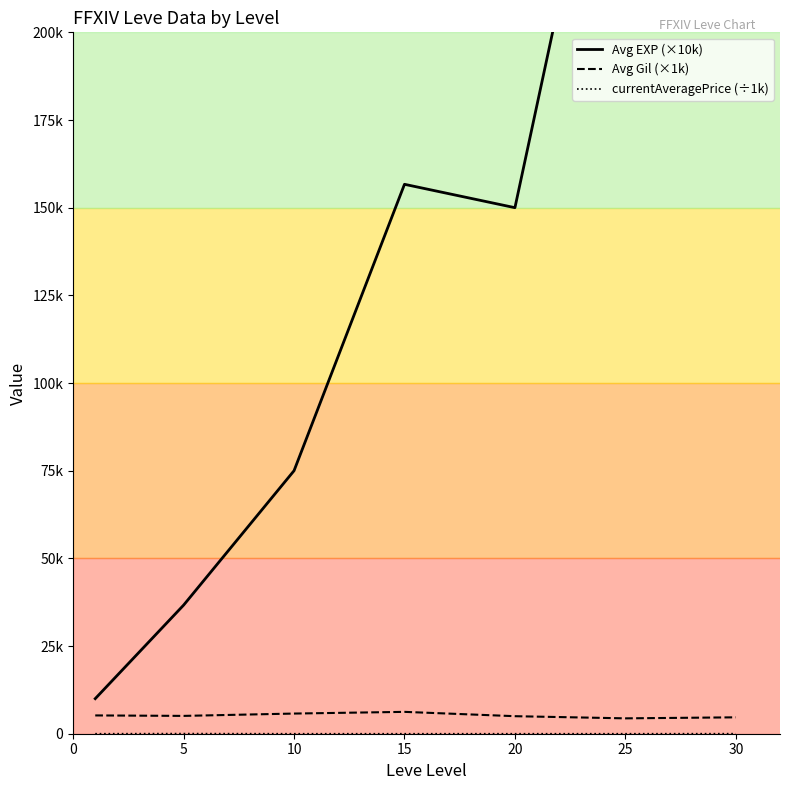

True or false: Avg Gil (×1k) and Avg EXP (×10k) intersect in this chart.

False